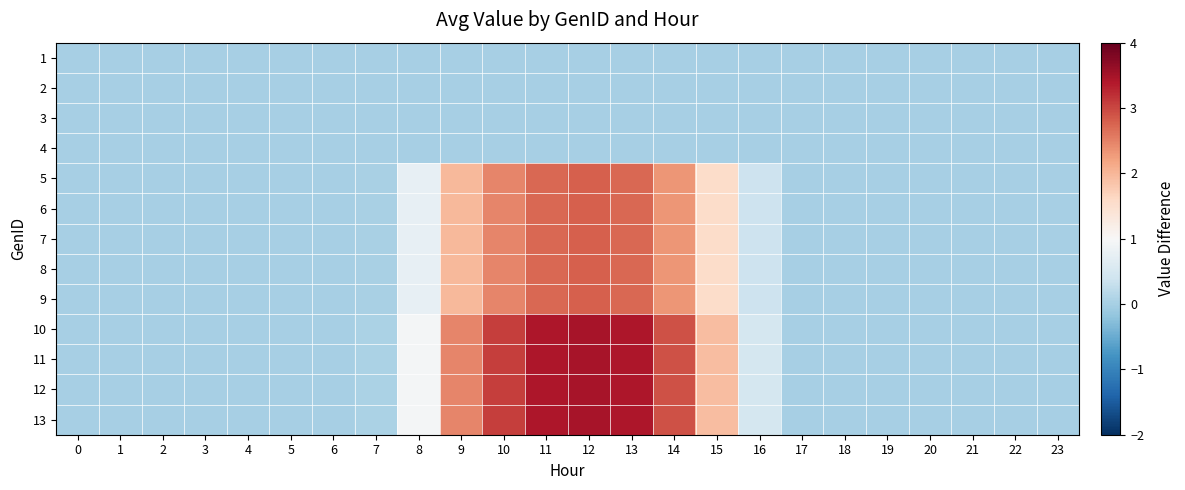

Which has a higher value, 7 or 6?

7